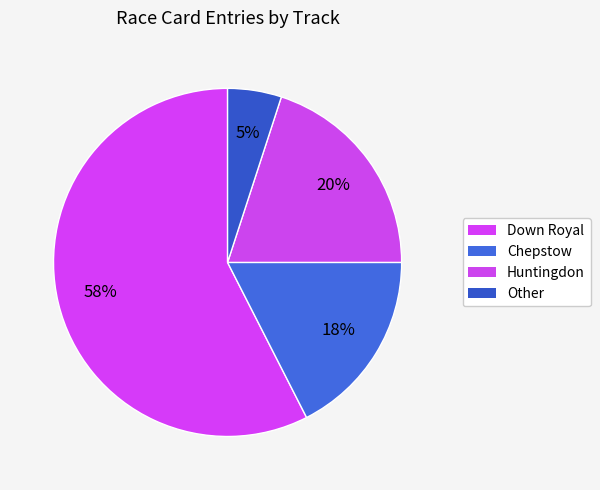

Is there a majority slice in this chart?

Yes